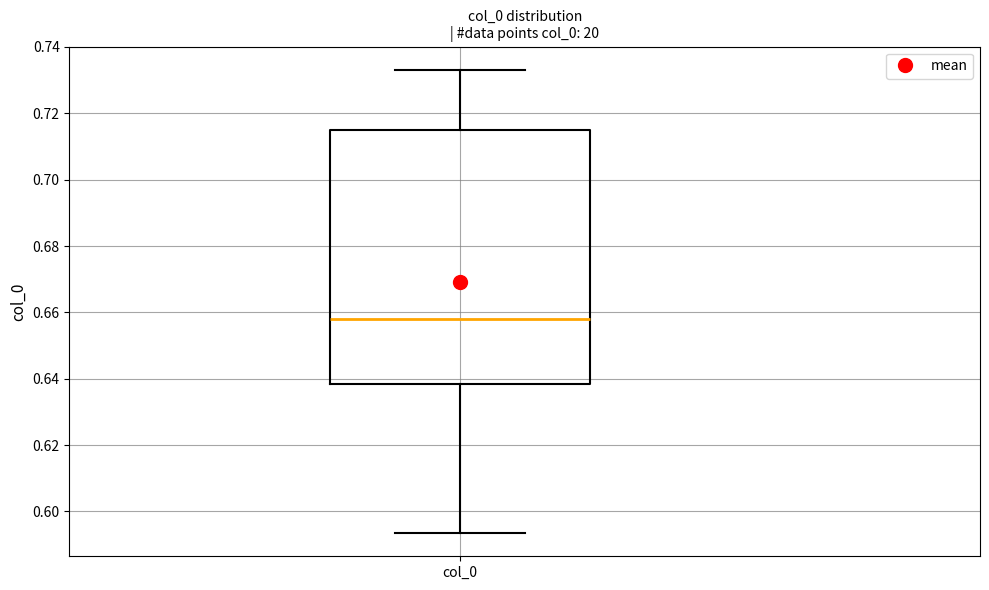

Transcribe this box plot: give where the median line is, the range the box spans, and where the two whiskers end, as read against the y-axis. The values are not printed on the chart, so give them approximately, as read against the axis.

median 0.658, box 0.638 to 0.716, whiskers 0.594 to 0.734